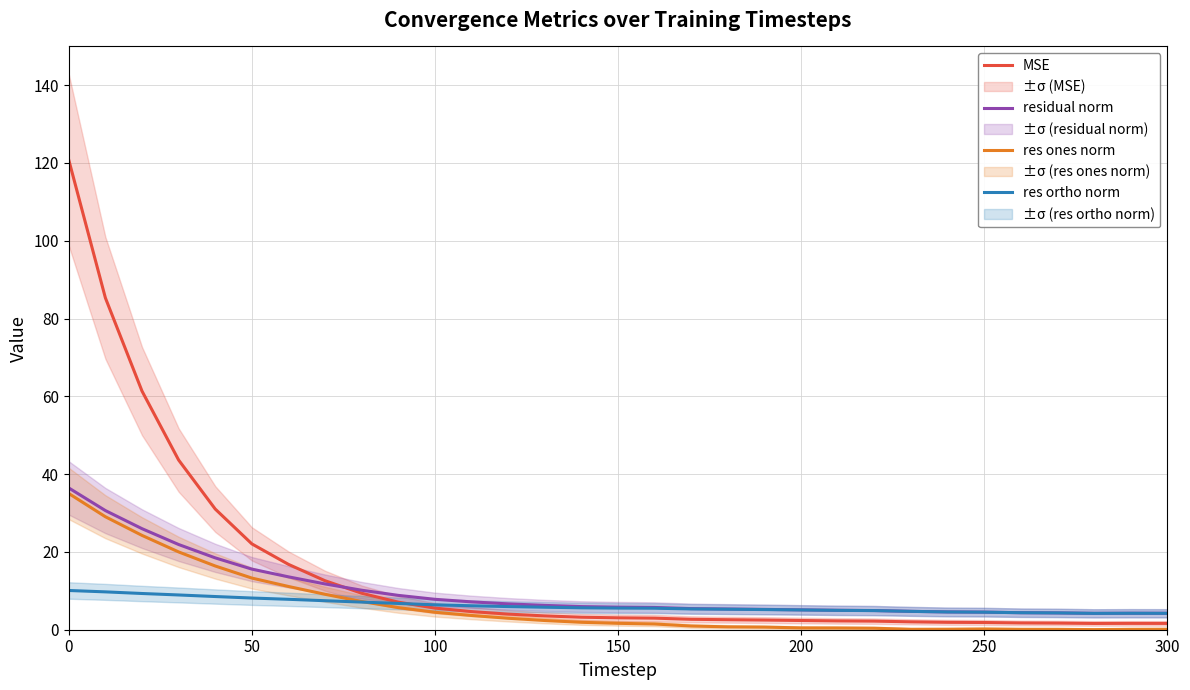

What are all the series names shown in the legend?

MSE, residual norm, res ones norm, res ortho norm